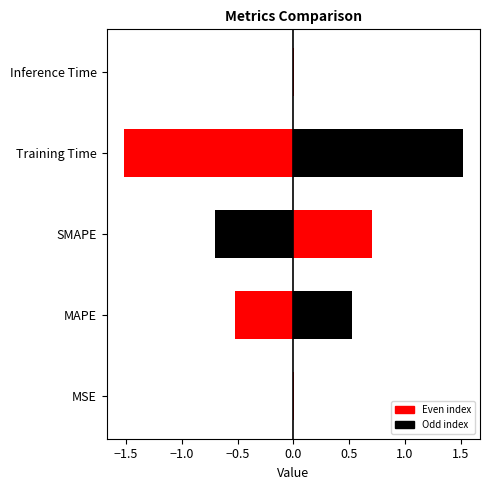

Are the bars grouped side by side (vs. stacked)?

No